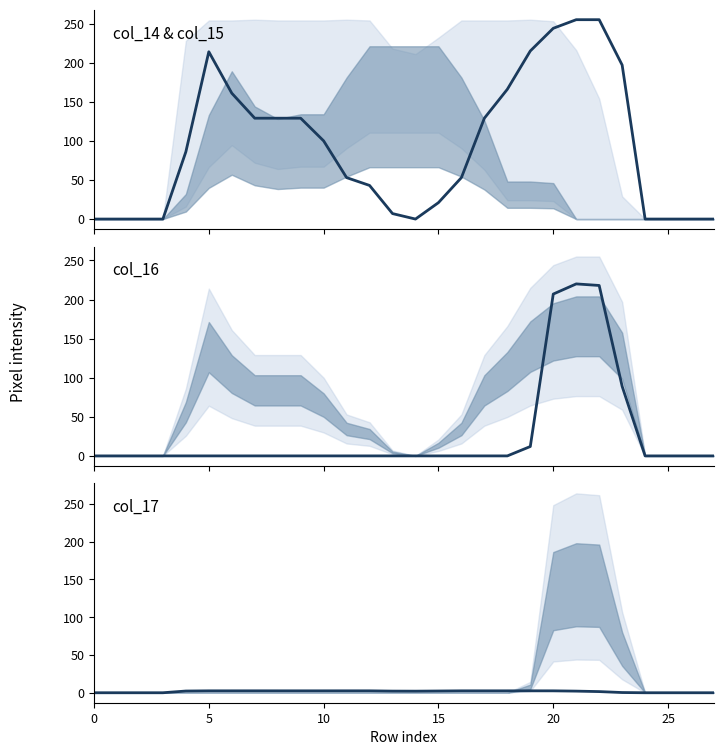

What is the average value?

1.6